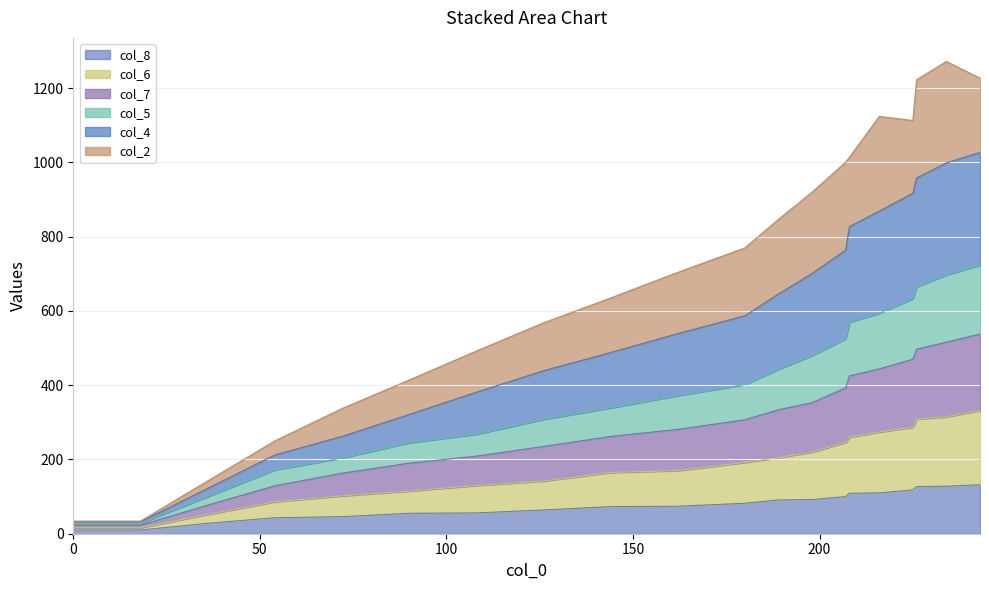

Which series has the widest spread of values?

col_4